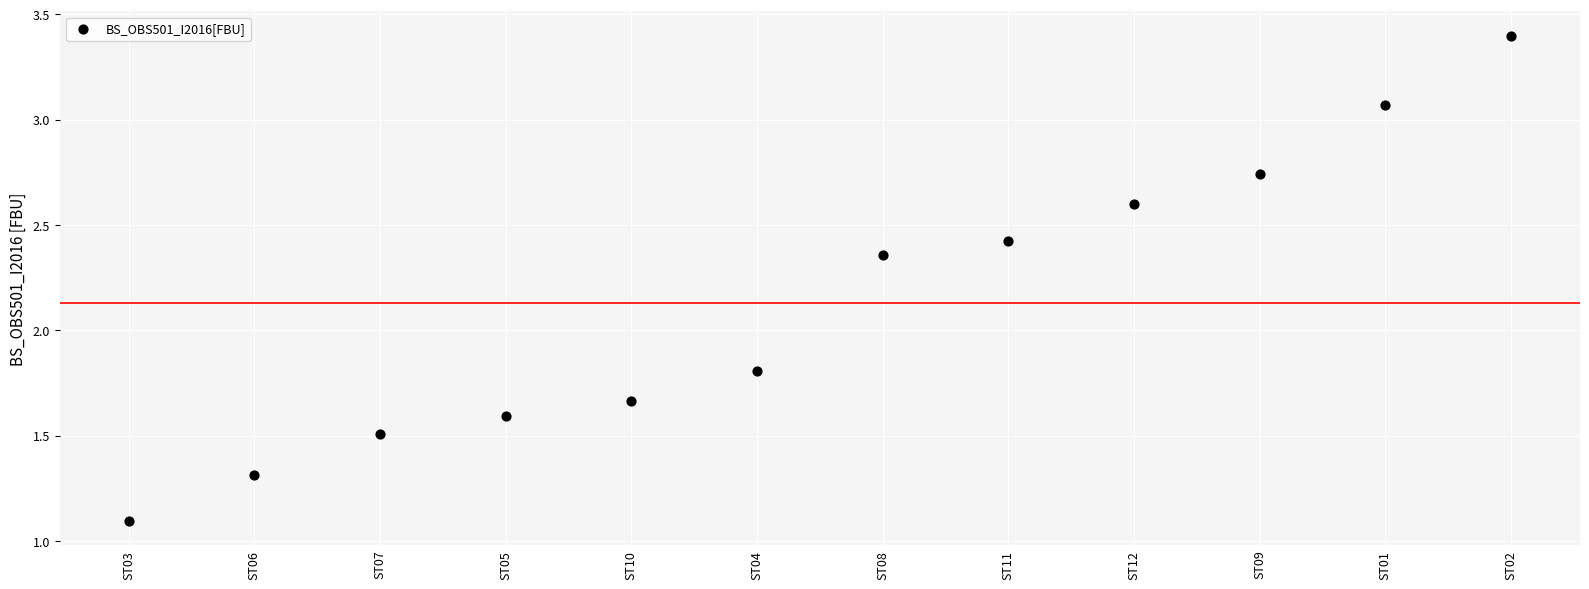

What Y value in the scatter plot is closest to 2?

1.8